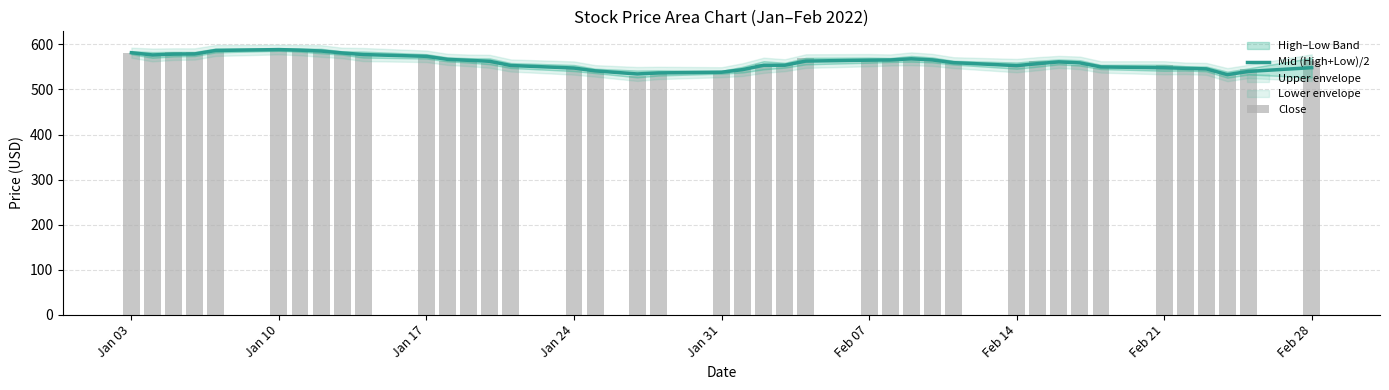

What is the minimum value for Mid (High+Low)/2?

533.0